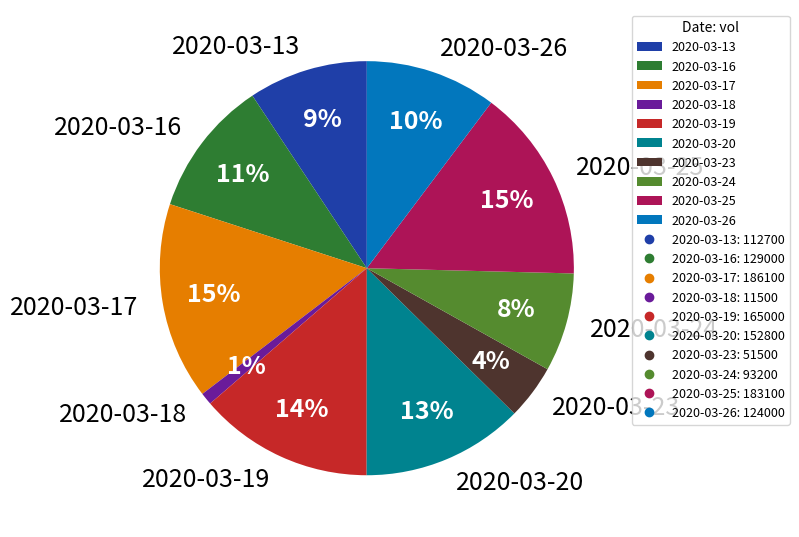

To the nearest percent, what is the difference between the 2020-03-13 and 2020-03-17 slice percentages?

6%